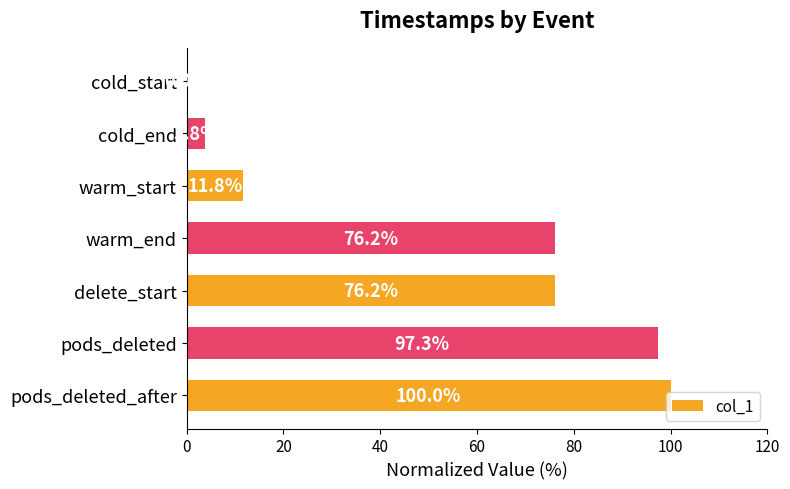

What value does the data have at pods_deleted_after?

100.0